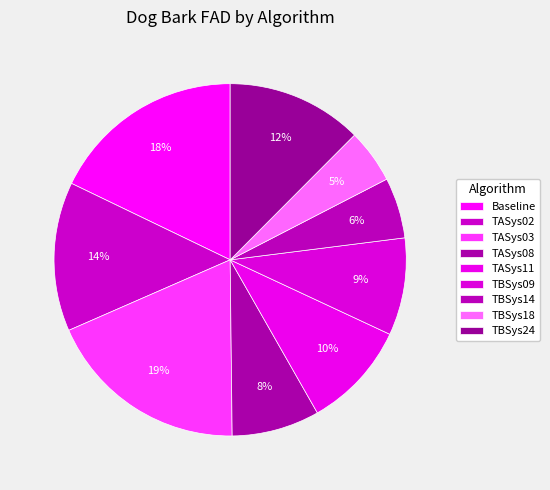

To the nearest percent, what is the difference between the TBSys18 and TBSys14 slice percentages?

1%